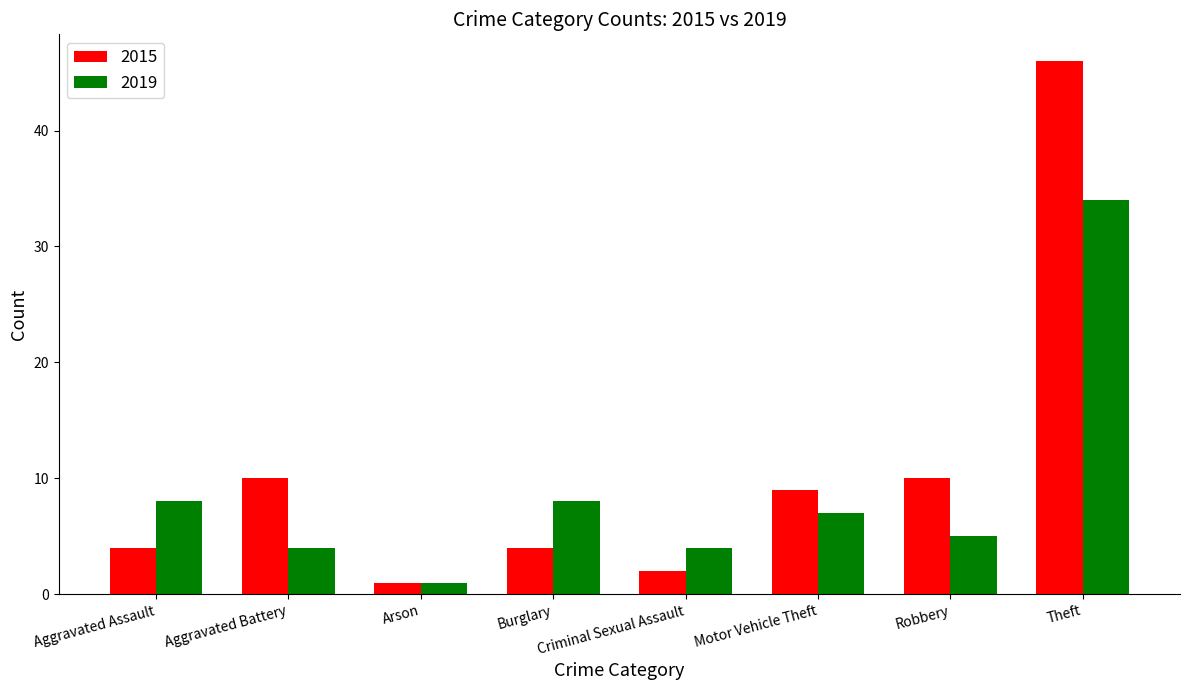

What is the sum of all 2019 values?

71